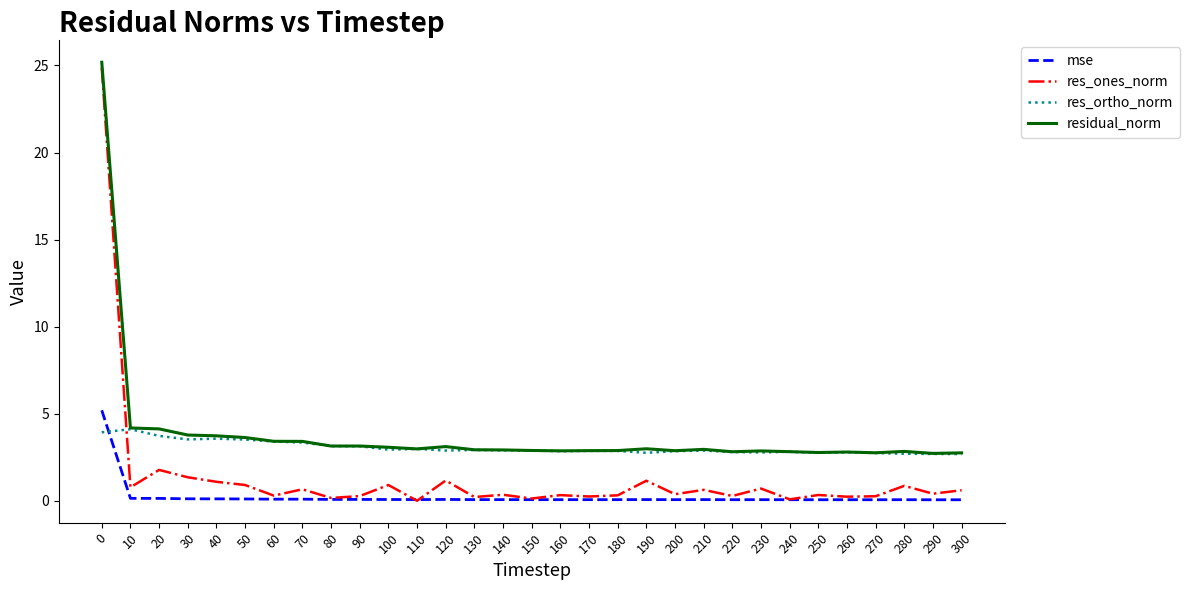

List the series in order of their overall mean, highest first.

residual_norm, res_ortho_norm, res_ones_norm, mse